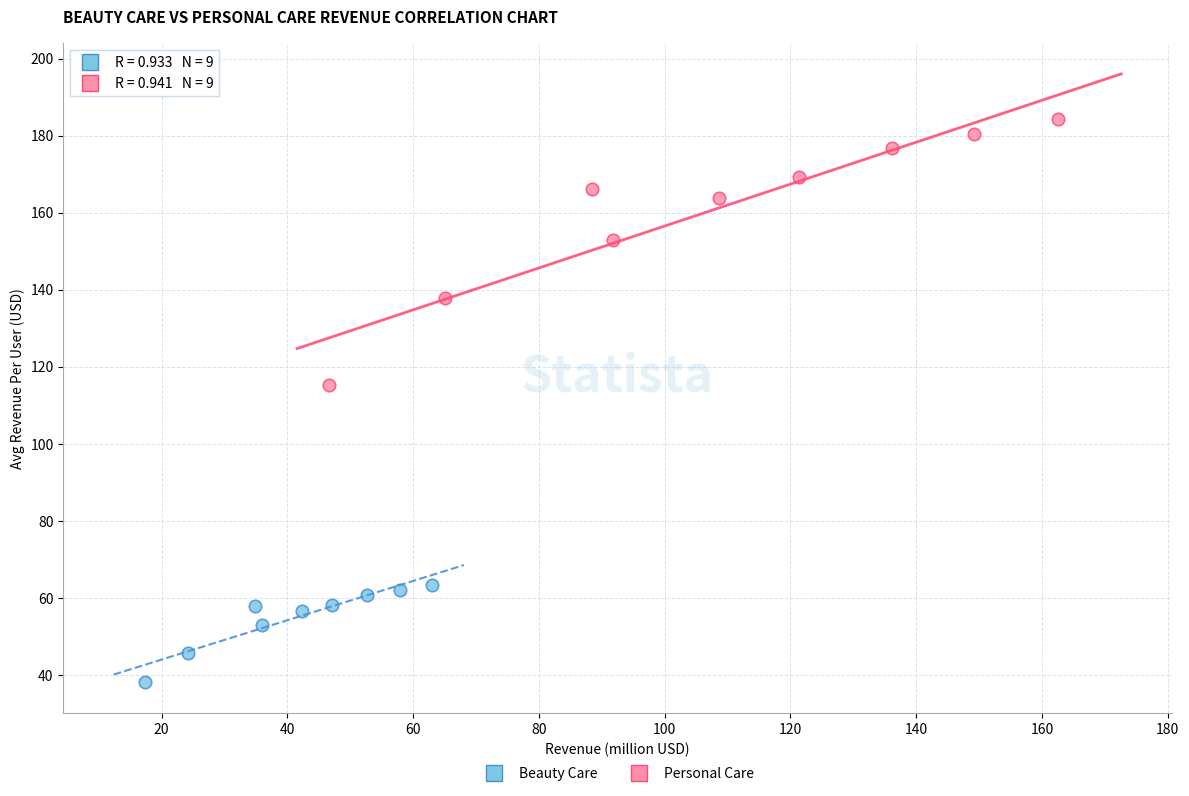

What are all the series names shown in the legend?

Beauty Care, Personal Care